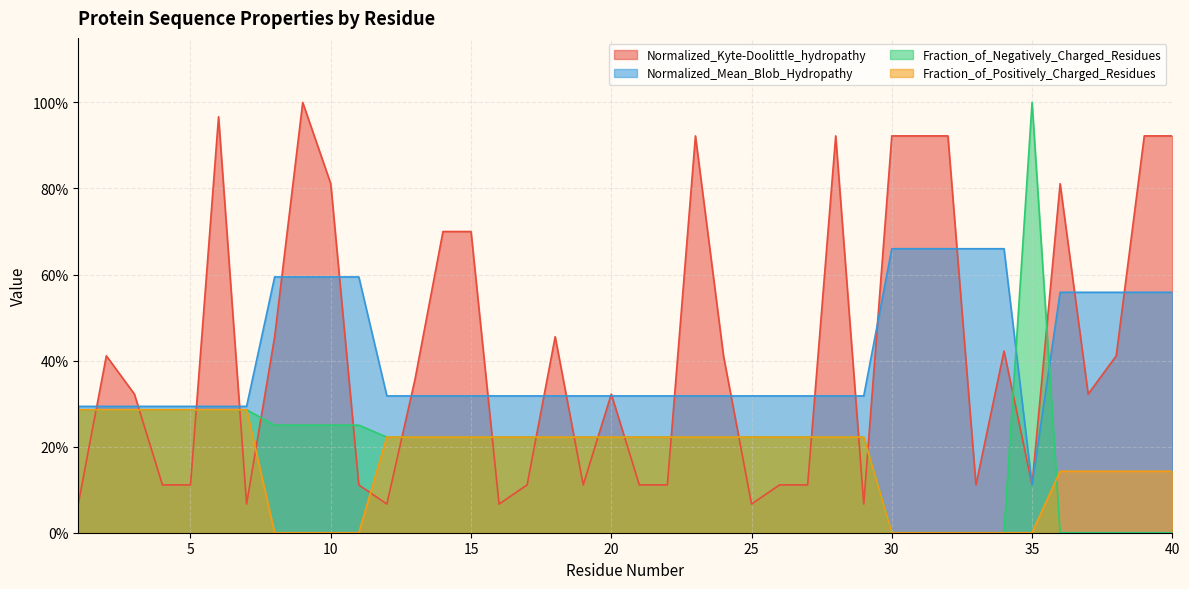

What is the value of the Normalized_Kyte-Doolittle_hydropathy point at the 2nd from the left?

0.4